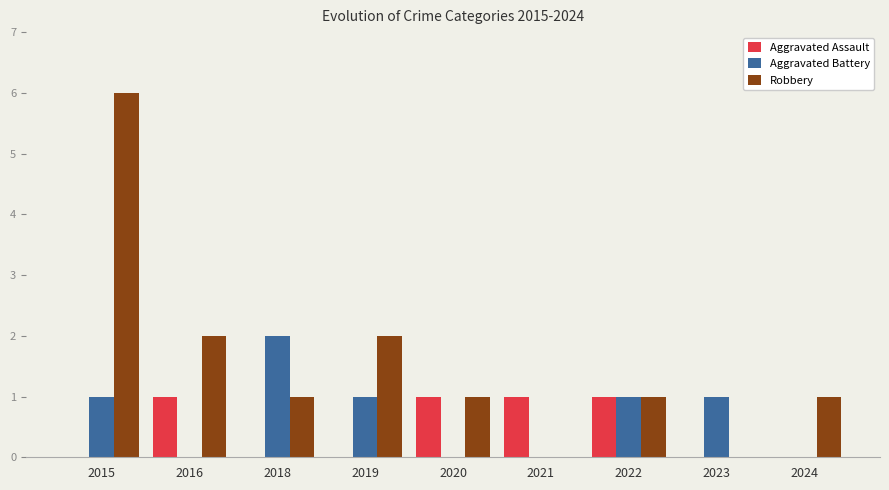

The value of Robbery at 2019 is 3. True or false?

False